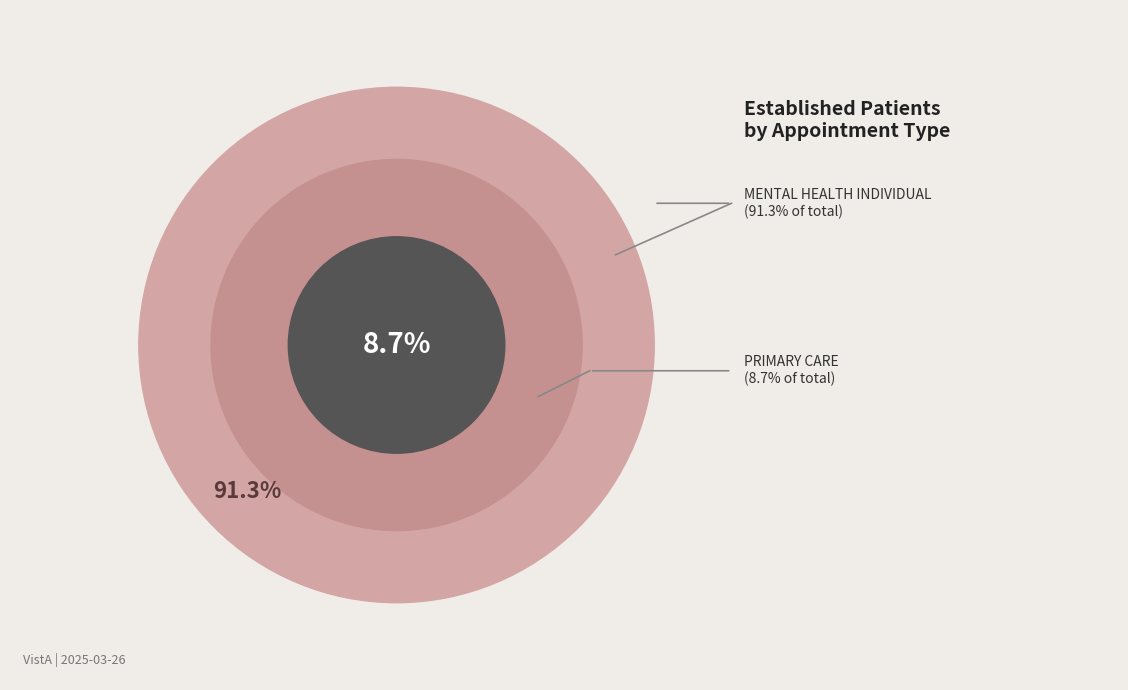

What is the largest slice in the pie chart?

MENTAL HEALTH INDIVIDUAL